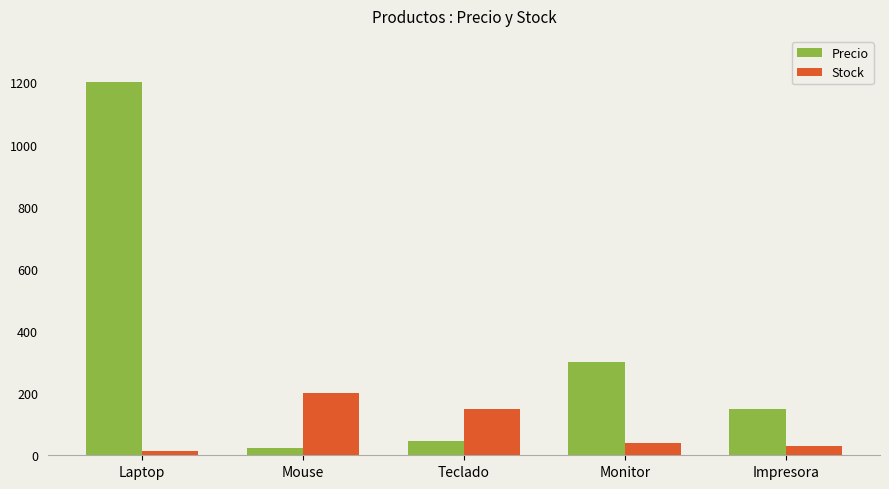

Between Mouse and Monitor, which series saw the biggest shift?

Precio